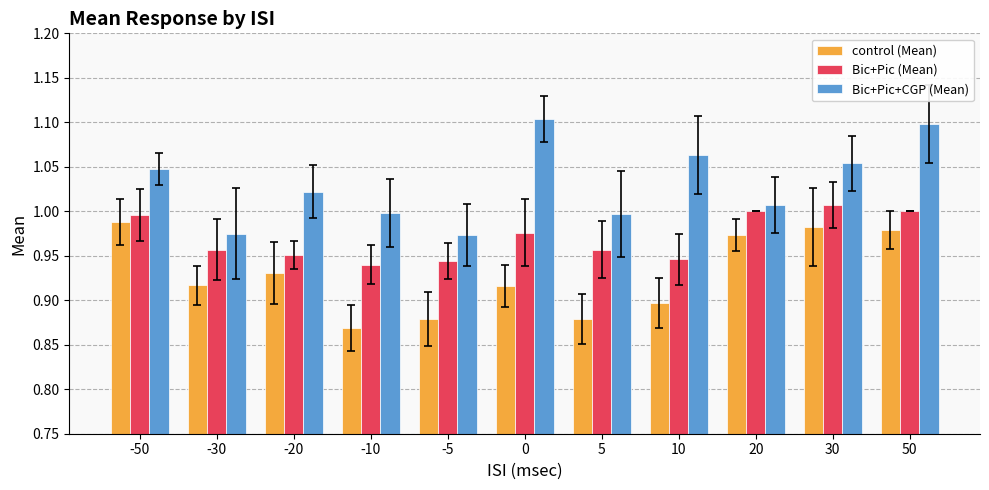

The control (Mean) series shows 1.6 at 0. True or false?

False